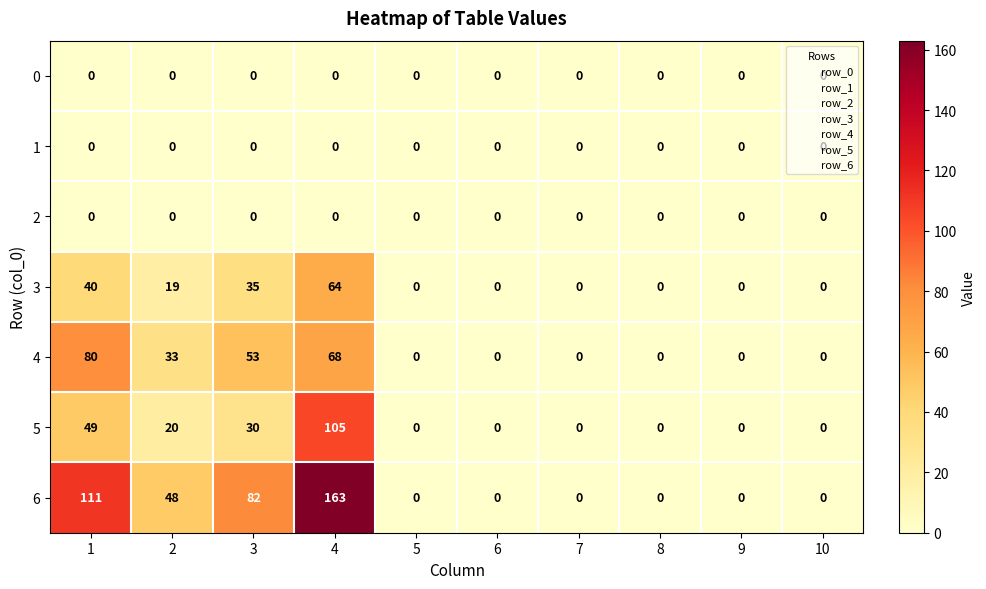

Is it true that 5 equals 0 at 5?

True